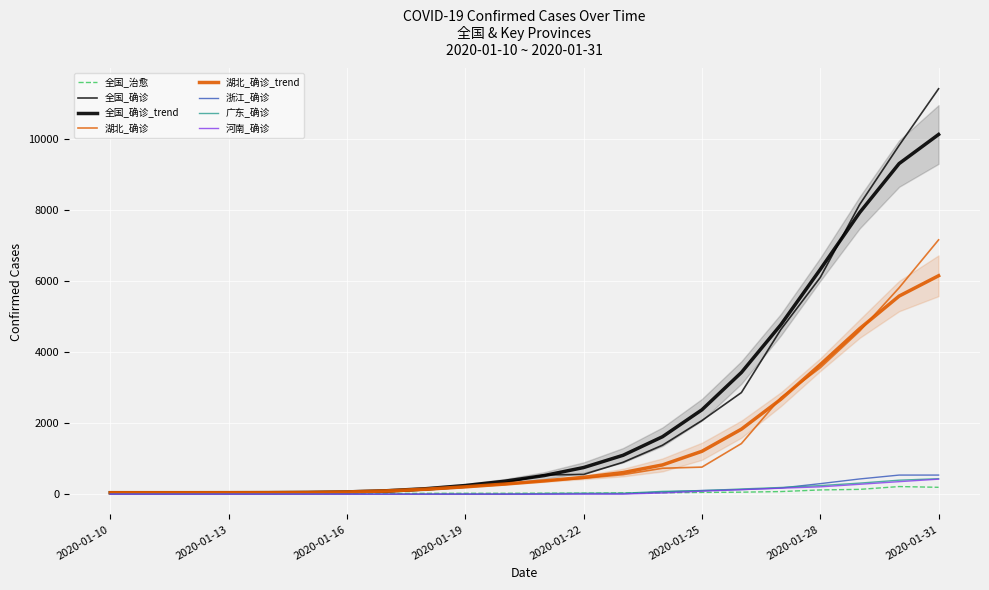

What is the difference between the highest and lowest values at 2020-01-13?

41